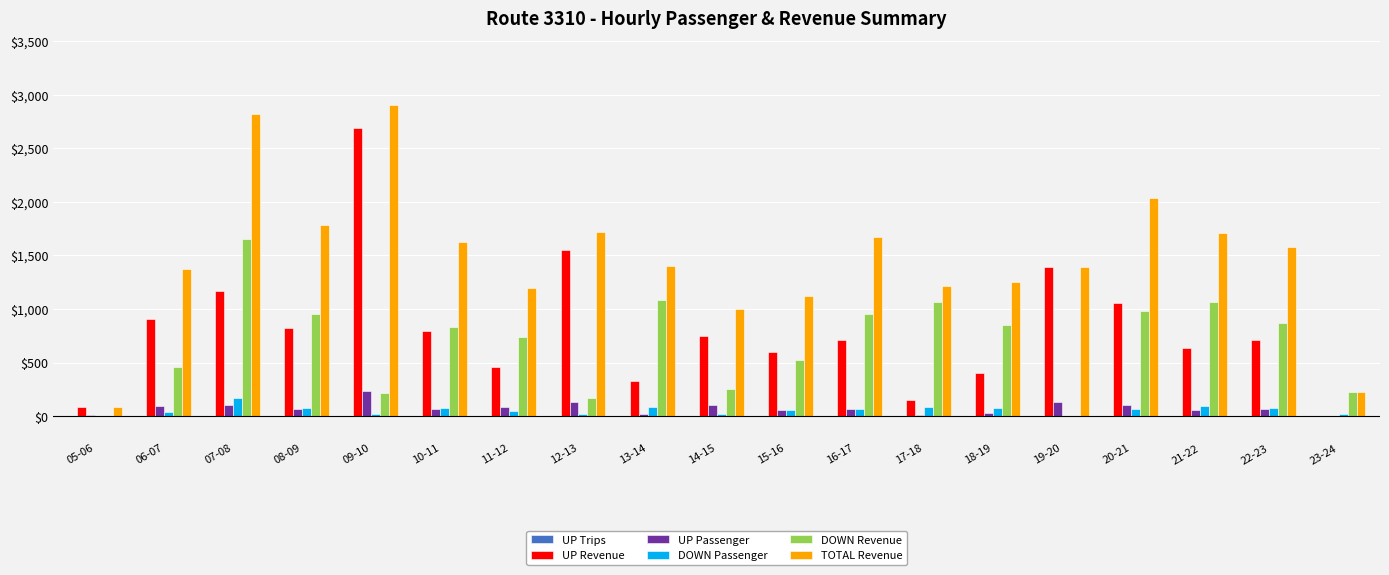

Which label corresponds to the largest value in the chart?

09-10